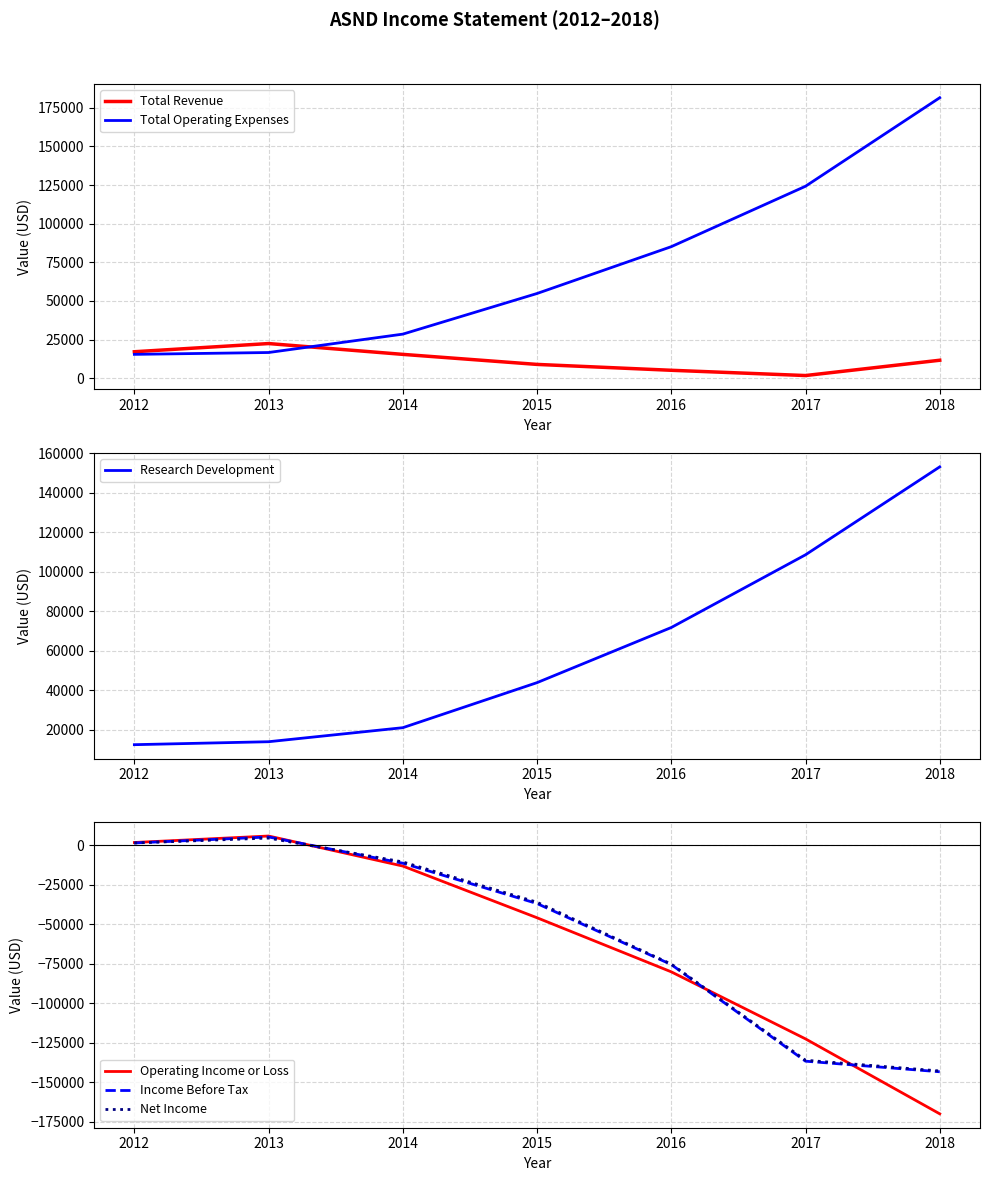

What are all the series names shown in the legend?

Total Revenue, Total Operating Expenses, Research Development, Operating Income or Loss, Income Before Tax, Net Income